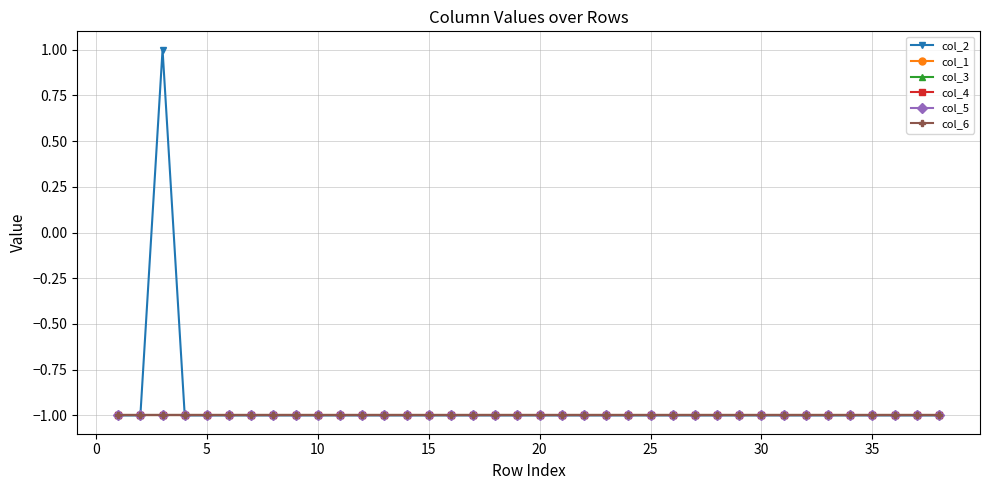

What are all the series names shown in the legend?

col_2, col_1, col_3, col_4, col_5, col_6